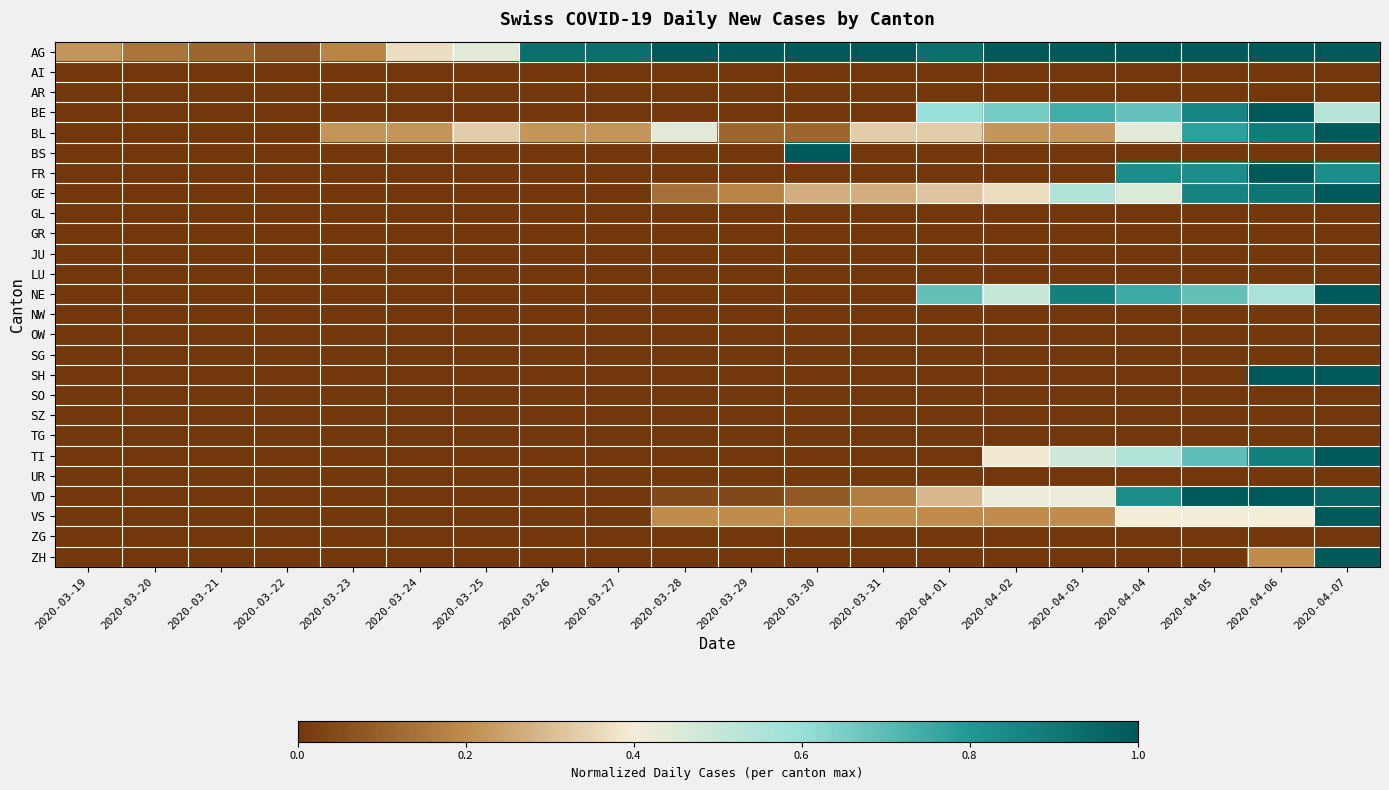

Reading left to right, transcribe all the data shown in this chart.

AG: 2020-03-19=0.2	2020-03-20=0.1	2020-03-21=0.1	2020-03-22=0.1	2020-03-23=0.2	2020-03-24=0.4	2020-03-25=0.4	2020-03-26=0.9	2020-03-27=0.9	2020-03-28=1.0	2020-03-29=1.0	2020-03-30=1.0	2020-03-31=1.0	2020-04-01=0.9	2020-04-02=1.0	2020-04-03=1.0	2020-04-04=1.0	2020-04-05=1.0	2020-04-06=1.0	2020-04-07=1.0
AI: 2020-03-19=0.0	2020-03-20=0.0	2020-03-21=0.0	2020-03-22=0.0	2020-03-23=0.0	2020-03-24=0.0	2020-03-25=0.0	2020-03-26=0.0	2020-03-27=0.0	2020-03-28=0.0	2020-03-29=0.0	2020-03-30=0.0	2020-03-31=0.0	2020-04-01=0.0	2020-04-02=0.0	2020-04-03=0.0	2020-04-04=0.0	2020-04-05=0.0	2020-04-06=0.0	2020-04-07=0.0
AR: 2020-03-19=0.0	2020-03-20=0.0	2020-03-21=0.0	2020-03-22=0.0	2020-03-23=0.0	2020-03-24=0.0	2020-03-25=0.0	2020-03-26=0.0	2020-03-27=0.0	2020-03-28=0.0	2020-03-29=0.0	2020-03-30=0.0	2020-03-31=0.0	2020-04-01=0.0	2020-04-02=0.0	2020-04-03=0.0	2020-04-04=0.0	2020-04-05=0.0	2020-04-06=0.0	2020-04-07=0.0
BE: 2020-03-19=0.0	2020-03-20=0.0	2020-03-21=0.0	2020-03-22=0.0	2020-03-23=0.0	2020-03-24=0.0	2020-03-25=0.0	2020-03-26=0.0	2020-03-27=0.0	2020-03-28=0.0	2020-03-29=0.0	2020-03-30=0.0	2020-03-31=0.0	2020-04-01=0.6	2020-04-02=0.7	2020-04-03=0.7	2020-04-04=0.7	2020-04-05=0.9	2020-04-06=1.0	2020-04-07=0.5
BL: 2020-03-19=0.0	2020-03-20=0.0	2020-03-21=0.0	2020-03-22=0.0	2020-03-23=0.2	2020-03-24=0.2	2020-03-25=0.3	2020-03-26=0.2	2020-03-27=0.2	2020-03-28=0.4	2020-03-29=0.1	2020-03-30=0.1	2020-03-31=0.3	2020-04-01=0.3	2020-04-02=0.2	2020-04-03=0.2	2020-04-04=0.4	2020-04-05=0.8	2020-04-06=0.9	2020-04-07=1.0
BS: 2020-03-19=0.0	2020-03-20=0.0	2020-03-21=0.0	2020-03-22=0.0	2020-03-23=0.0	2020-03-24=0.0	2020-03-25=0.0	2020-03-26=0.0	2020-03-27=0.0	2020-03-28=0.0	2020-03-29=0.0	2020-03-30=1.0	2020-03-31=0.0	2020-04-01=0.0	2020-04-02=0.0	2020-04-03=0.0	2020-04-04=0.0	2020-04-05=0.0	2020-04-06=0.0	2020-04-07=0.0
FR: 2020-03-19=0.0	2020-03-20=0.0	2020-03-21=0.0	2020-03-22=0.0	2020-03-23=0.0	2020-03-24=0.0	2020-03-25=0.0	2020-03-26=0.0	2020-03-27=0.0	2020-03-28=0.0	2020-03-29=0.0	2020-03-30=0.0	2020-03-31=0.0	2020-04-01=0.0	2020-04-02=0.0	2020-04-03=0.0	2020-04-04=0.8	2020-04-05=0.8	2020-04-06=1.0	2020-04-07=0.8
GE: 2020-03-19=0.0	2020-03-20=0.0	2020-03-21=0.0	2020-03-22=0.0	2020-03-23=0.0	2020-03-24=0.0	2020-03-25=0.0	2020-03-26=0.0	2020-03-27=0.0	2020-03-28=0.1	2020-03-29=0.2	2020-03-30=0.3	2020-03-31=0.3	2020-04-01=0.3	2020-04-02=0.4	2020-04-03=0.5	2020-04-04=0.5	2020-04-05=0.9	2020-04-06=0.9	2020-04-07=1.0
GL: 2020-03-19=0.0	2020-03-20=0.0	2020-03-21=0.0	2020-03-22=0.0	2020-03-23=0.0	2020-03-24=0.0	2020-03-25=0.0	2020-03-26=0.0	2020-03-27=0.0	2020-03-28=0.0	2020-03-29=0.0	2020-03-30=0.0	2020-03-31=0.0	2020-04-01=0.0	2020-04-02=0.0	2020-04-03=0.0	2020-04-04=0.0	2020-04-05=0.0	2020-04-06=0.0	2020-04-07=0.0
GR: 2020-03-19=0.0	2020-03-20=0.0	2020-03-21=0.0	2020-03-22=0.0	2020-03-23=0.0	2020-03-24=0.0	2020-03-25=0.0	2020-03-26=0.0	2020-03-27=0.0	2020-03-28=0.0	2020-03-29=0.0	2020-03-30=0.0	2020-03-31=0.0	2020-04-01=0.0	2020-04-02=0.0	2020-04-03=0.0	2020-04-04=0.0	2020-04-05=0.0	2020-04-06=0.0	2020-04-07=0.0
JU: 2020-03-19=0.0	2020-03-20=0.0	2020-03-21=0.0	2020-03-22=0.0	2020-03-23=0.0	2020-03-24=0.0	2020-03-25=0.0	2020-03-26=0.0	2020-03-27=0.0	2020-03-28=0.0	2020-03-29=0.0	2020-03-30=0.0	2020-03-31=0.0	2020-04-01=0.0	2020-04-02=0.0	2020-04-03=0.0	2020-04-04=0.0	2020-04-05=0.0	2020-04-06=0.0	2020-04-07=0.0
LU: 2020-03-19=0.0	2020-03-20=0.0	2020-03-21=0.0	2020-03-22=0.0	2020-03-23=0.0	2020-03-24=0.0	2020-03-25=0.0	2020-03-26=0.0	2020-03-27=0.0	2020-03-28=0.0	2020-03-29=0.0	2020-03-30=0.0	2020-03-31=0.0	2020-04-01=0.0	2020-04-02=0.0	2020-04-03=0.0	2020-04-04=0.0	2020-04-05=0.0	2020-04-06=0.0	2020-04-07=0.0
NE: 2020-03-19=0.0	2020-03-20=0.0	2020-03-21=0.0	2020-03-22=0.0	2020-03-23=0.0	2020-03-24=0.0	2020-03-25=0.0	2020-03-26=0.0	2020-03-27=0.0	2020-03-28=0.0	2020-03-29=0.0	2020-03-30=0.0	2020-03-31=0.0	2020-04-01=0.7	2020-04-02=0.5	2020-04-03=0.9	2020-04-04=0.8	2020-04-05=0.7	2020-04-06=0.6	2020-04-07=1.0
NW: 2020-03-19=0.0	2020-03-20=0.0	2020-03-21=0.0	2020-03-22=0.0	2020-03-23=0.0	2020-03-24=0.0	2020-03-25=0.0	2020-03-26=0.0	2020-03-27=0.0	2020-03-28=0.0	2020-03-29=0.0	2020-03-30=0.0	2020-03-31=0.0	2020-04-01=0.0	2020-04-02=0.0	2020-04-03=0.0	2020-04-04=0.0	2020-04-05=0.0	2020-04-06=0.0	2020-04-07=0.0
OW: 2020-03-19=0.0	2020-03-20=0.0	2020-03-21=0.0	2020-03-22=0.0	2020-03-23=0.0	2020-03-24=0.0	2020-03-25=0.0	2020-03-26=0.0	2020-03-27=0.0	2020-03-28=0.0	2020-03-29=0.0	2020-03-30=0.0	2020-03-31=0.0	2020-04-01=0.0	2020-04-02=0.0	2020-04-03=0.0	2020-04-04=0.0	2020-04-05=0.0	2020-04-06=0.0	2020-04-07=0.0
SG: 2020-03-19=0.0	2020-03-20=0.0	2020-03-21=0.0	2020-03-22=0.0	2020-03-23=0.0	2020-03-24=0.0	2020-03-25=0.0	2020-03-26=0.0	2020-03-27=0.0	2020-03-28=0.0	2020-03-29=0.0	2020-03-30=0.0	2020-03-31=0.0	2020-04-01=0.0	2020-04-02=0.0	2020-04-03=0.0	2020-04-04=0.0	2020-04-05=0.0	2020-04-06=0.0	2020-04-07=0.0
SH: 2020-03-19=0.0	2020-03-20=0.0	2020-03-21=0.0	2020-03-22=0.0	2020-03-23=0.0	2020-03-24=0.0	2020-03-25=0.0	2020-03-26=0.0	2020-03-27=0.0	2020-03-28=0.0	2020-03-29=0.0	2020-03-30=0.0	2020-03-31=0.0	2020-04-01=0.0	2020-04-02=0.0	2020-04-03=0.0	2020-04-04=0.0	2020-04-05=0.0	2020-04-06=1.0	2020-04-07=1.0
SO: 2020-03-19=0.0	2020-03-20=0.0	2020-03-21=0.0	2020-03-22=0.0	2020-03-23=0.0	2020-03-24=0.0	2020-03-25=0.0	2020-03-26=0.0	2020-03-27=0.0	2020-03-28=0.0	2020-03-29=0.0	2020-03-30=0.0	2020-03-31=0.0	2020-04-01=0.0	2020-04-02=0.0	2020-04-03=0.0	2020-04-04=0.0	2020-04-05=0.0	2020-04-06=0.0	2020-04-07=0.0
SZ: 2020-03-19=0.0	2020-03-20=0.0	2020-03-21=0.0	2020-03-22=0.0	2020-03-23=0.0	2020-03-24=0.0	2020-03-25=0.0	2020-03-26=0.0	2020-03-27=0.0	2020-03-28=0.0	2020-03-29=0.0	2020-03-30=0.0	2020-03-31=0.0	2020-04-01=0.0	2020-04-02=0.0	2020-04-03=0.0	2020-04-04=0.0	2020-04-05=0.0	2020-04-06=0.0	2020-04-07=0.0
TG: 2020-03-19=0.0	2020-03-20=0.0	2020-03-21=0.0	2020-03-22=0.0	2020-03-23=0.0	2020-03-24=0.0	2020-03-25=0.0	2020-03-26=0.0	2020-03-27=0.0	2020-03-28=0.0	2020-03-29=0.0	2020-03-30=0.0	2020-03-31=0.0	2020-04-01=0.0	2020-04-02=0.0	2020-04-03=0.0	2020-04-04=0.0	2020-04-05=0.0	2020-04-06=0.0	2020-04-07=0.0
TI: 2020-03-19=0.0	2020-03-20=0.0	2020-03-21=0.0	2020-03-22=0.0	2020-03-23=0.0	2020-03-24=0.0	2020-03-25=0.0	2020-03-26=0.0	2020-03-27=0.0	2020-03-28=0.0	2020-03-29=0.0	2020-03-30=0.0	2020-03-31=0.0	2020-04-01=0.0	2020-04-02=0.4	2020-04-03=0.5	2020-04-04=0.5	2020-04-05=0.7	2020-04-06=0.9	2020-04-07=1.0
UR: 2020-03-19=0.0	2020-03-20=0.0	2020-03-21=0.0	2020-03-22=0.0	2020-03-23=0.0	2020-03-24=0.0	2020-03-25=0.0	2020-03-26=0.0	2020-03-27=0.0	2020-03-28=0.0	2020-03-29=0.0	2020-03-30=0.0	2020-03-31=0.0	2020-04-01=0.0	2020-04-02=0.0	2020-04-03=0.0	2020-04-04=0.0	2020-04-05=0.0	2020-04-06=0.0	2020-04-07=0.0
VD: 2020-03-19=0.0	2020-03-20=0.0	2020-03-21=0.0	2020-03-22=0.0	2020-03-23=0.0	2020-03-24=0.0	2020-03-25=0.0	2020-03-26=0.0	2020-03-27=0.0	2020-03-28=0.0	2020-03-29=0.0	2020-03-30=0.1	2020-03-31=0.2	2020-04-01=0.3	2020-04-02=0.4	2020-04-03=0.4	2020-04-04=0.8	2020-04-05=1.0	2020-04-06=1.0	2020-04-07=1.0
VS: 2020-03-19=0.0	2020-03-20=0.0	2020-03-21=0.0	2020-03-22=0.0	2020-03-23=0.0	2020-03-24=0.0	2020-03-25=0.0	2020-03-26=0.0	2020-03-27=0.0	2020-03-28=0.2	2020-03-29=0.2	2020-03-30=0.2	2020-03-31=0.2	2020-04-01=0.2	2020-04-02=0.2	2020-04-03=0.2	2020-04-04=0.4	2020-04-05=0.4	2020-04-06=0.4	2020-04-07=1.0
ZG: 2020-03-19=0.0	2020-03-20=0.0	2020-03-21=0.0	2020-03-22=0.0	2020-03-23=0.0	2020-03-24=0.0	2020-03-25=0.0	2020-03-26=0.0	2020-03-27=0.0	2020-03-28=0.0	2020-03-29=0.0	2020-03-30=0.0	2020-03-31=0.0	2020-04-01=0.0	2020-04-02=0.0	2020-04-03=0.0	2020-04-04=0.0	2020-04-05=0.0	2020-04-06=0.0	2020-04-07=0.0
ZH: 2020-03-19=0.0	2020-03-20=0.0	2020-03-21=0.0	2020-03-22=0.0	2020-03-23=0.0	2020-03-24=0.0	2020-03-25=0.0	2020-03-26=0.0	2020-03-27=0.0	2020-03-28=0.0	2020-03-29=0.0	2020-03-30=0.0	2020-03-31=0.0	2020-04-01=0.0	2020-04-02=0.0	2020-04-03=0.0	2020-04-04=0.0	2020-04-05=0.0	2020-04-06=0.2	2020-04-07=1.0